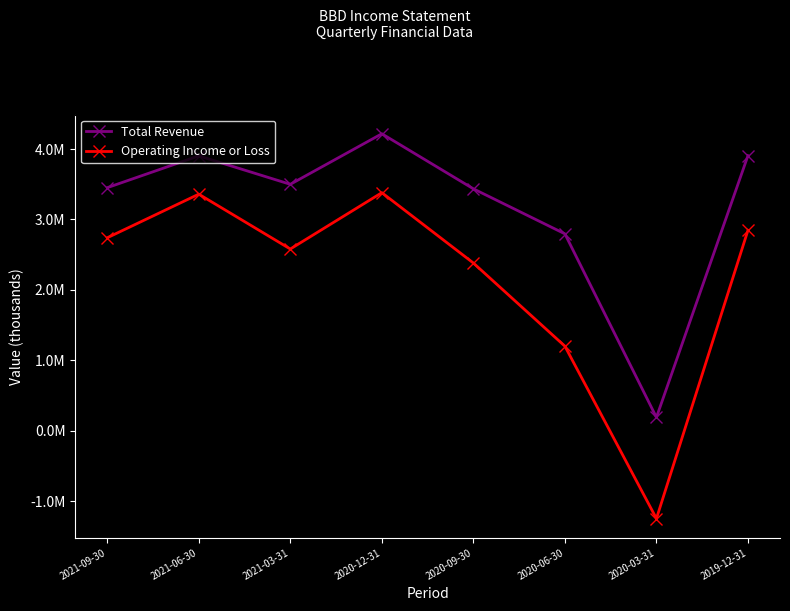

True or false: Operating Income or Loss and Total Revenue intersect in this chart.

False